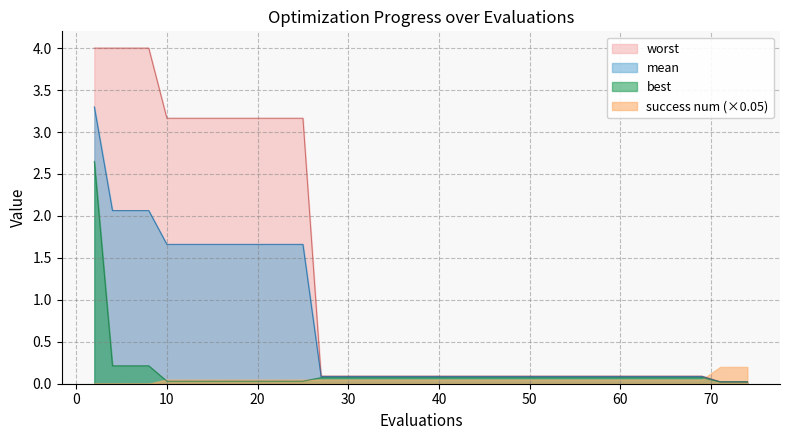

Which series has the widest spread of values?

worst